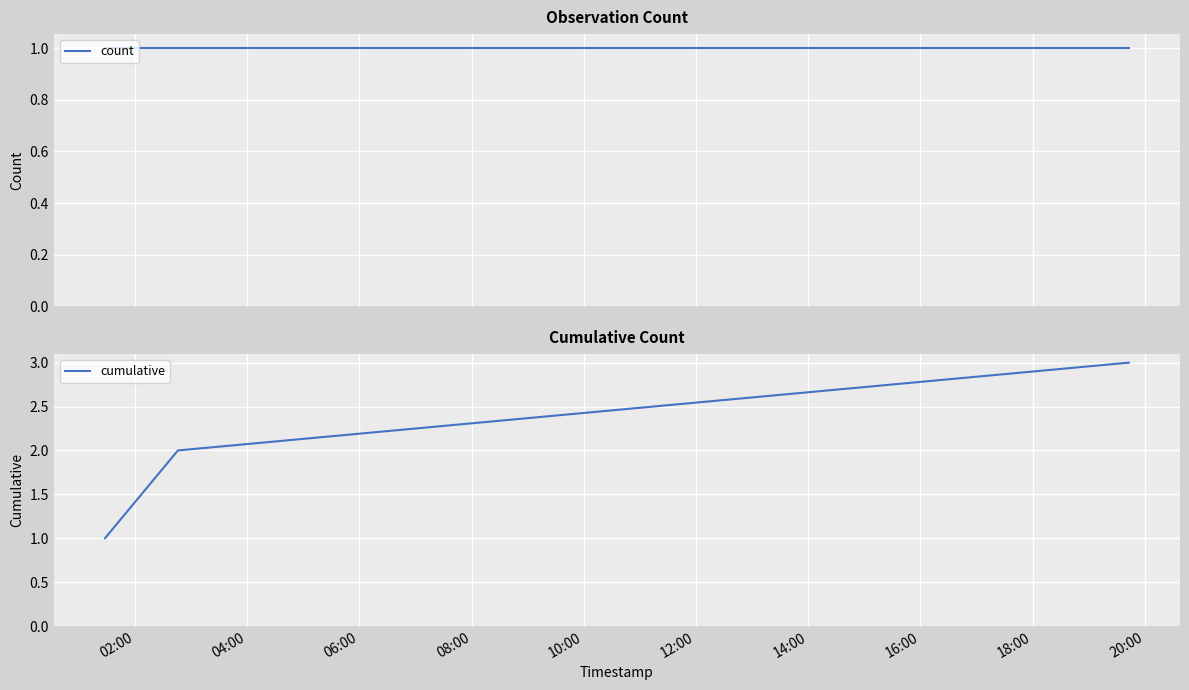

How many values in the cumulative series are below 2?

1